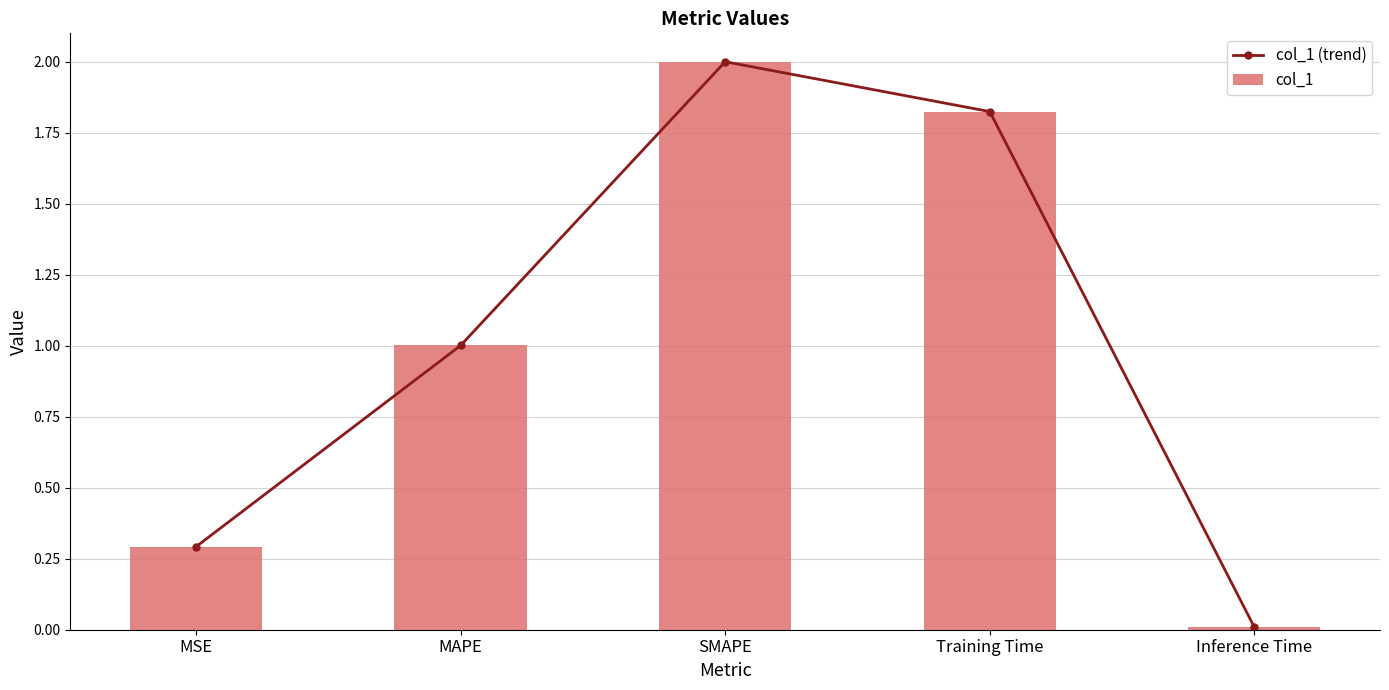

What is the maximum value shown in the chart?

2.0